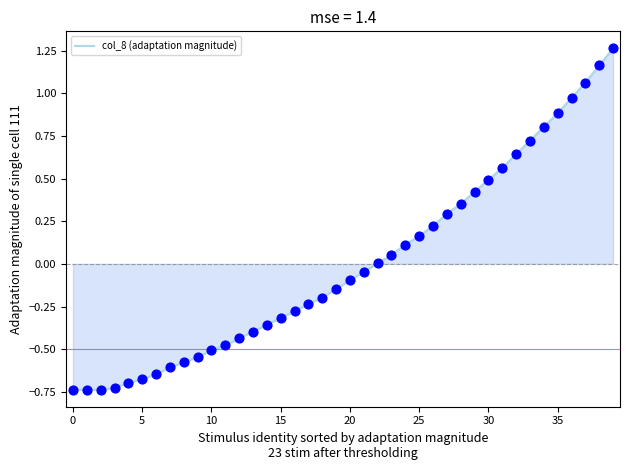

What is the difference between the maximum and minimum values?

2.0